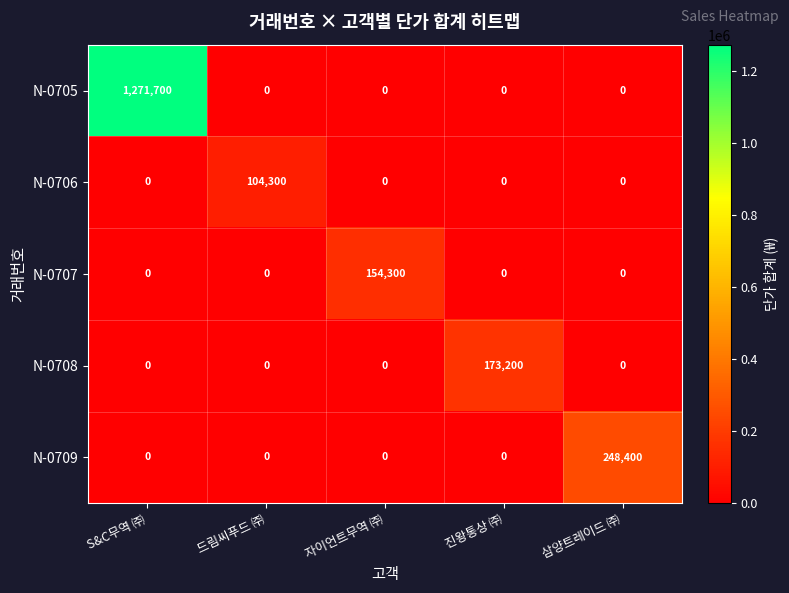

Which series has the largest total across all categories?

N-0705